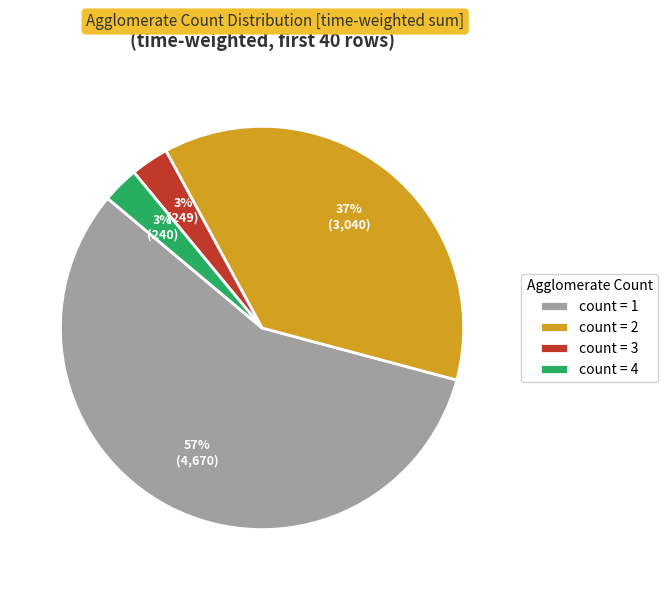

Between count = 4 and count = 1, which is larger?

count = 1